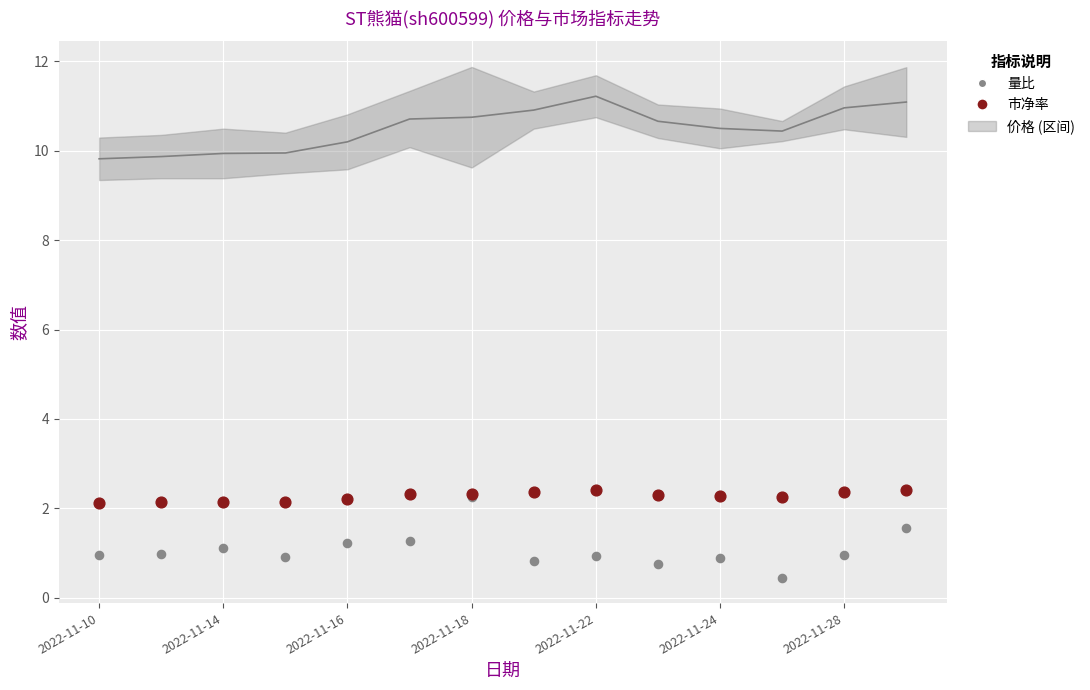

Which series reaches the maximum Y coordinate?

市净率